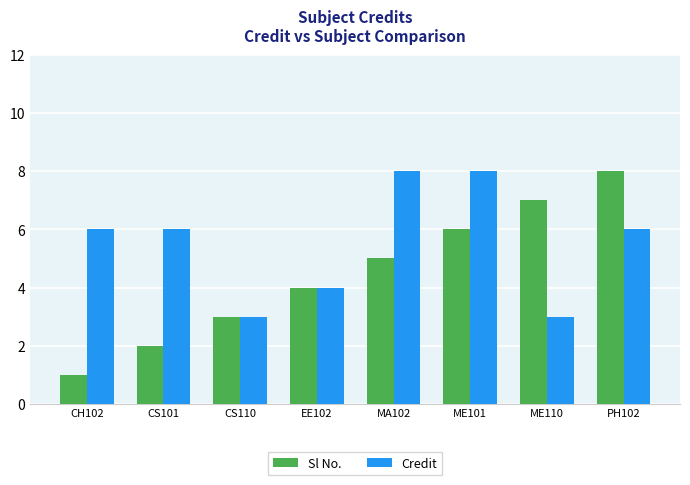

What is the total value across all series at CH102?

7